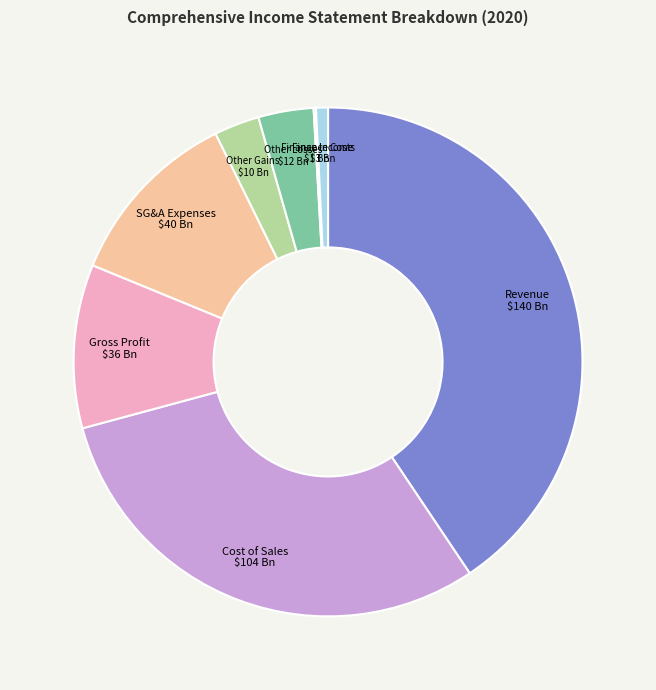

What is the ratio of the value at Gross Profit to the value at Other Losses?

3.0